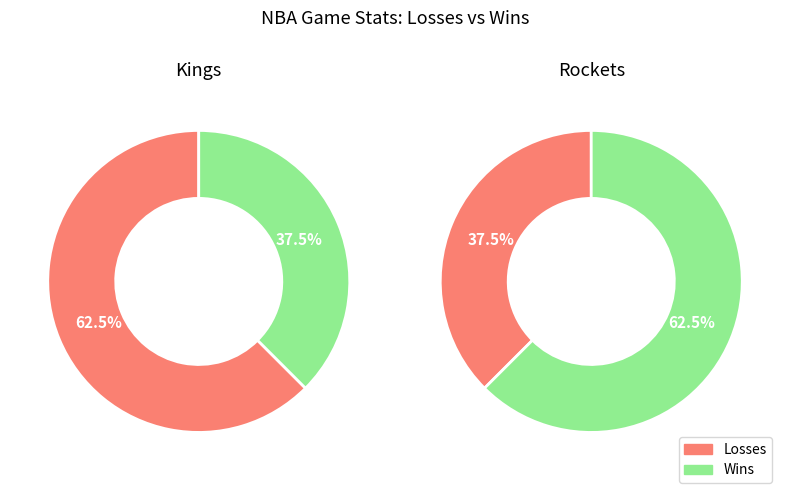

Is there any slice that represents more than half of the pie?

Yes